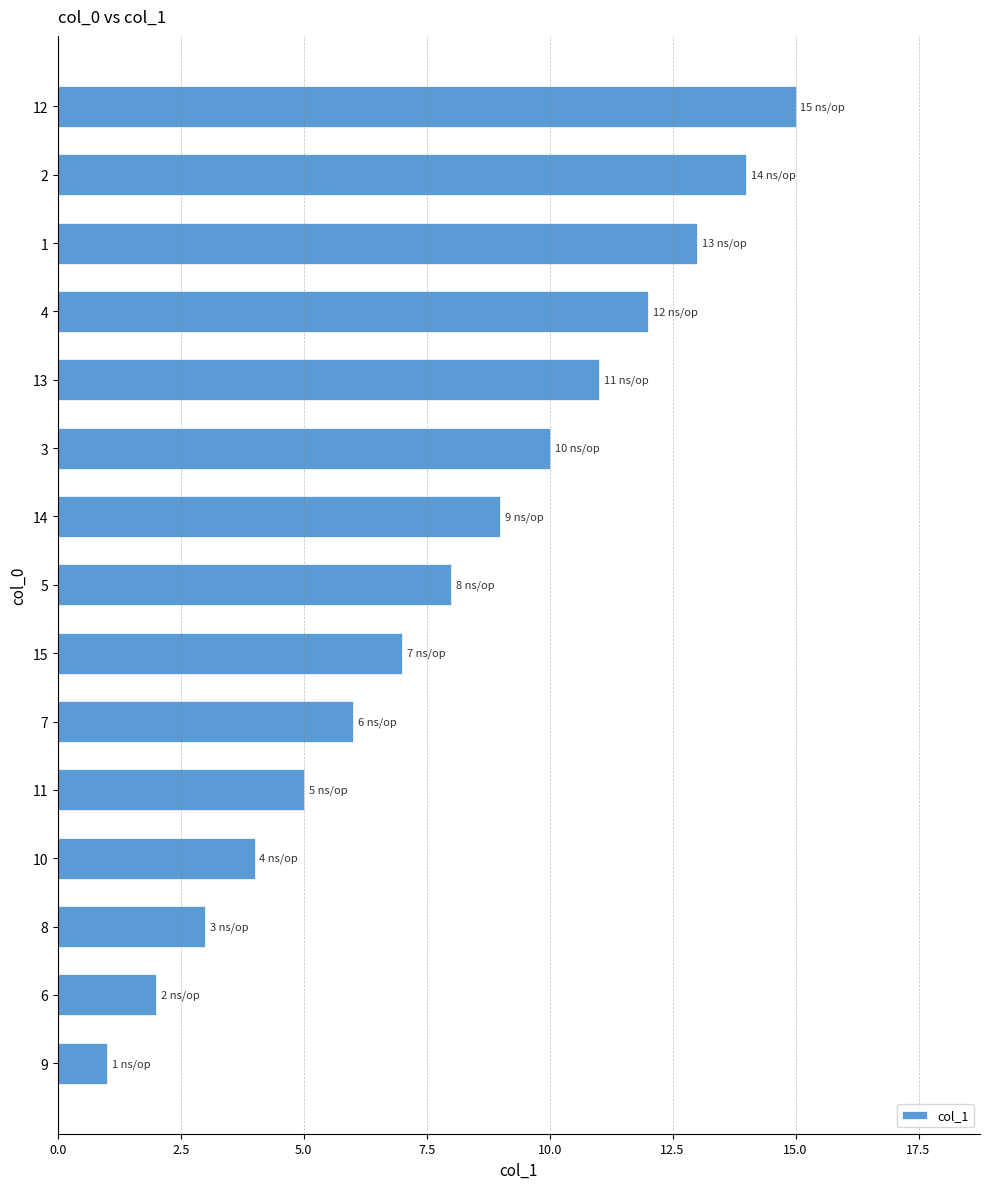

Read the value at 12, to the nearest 5.

15